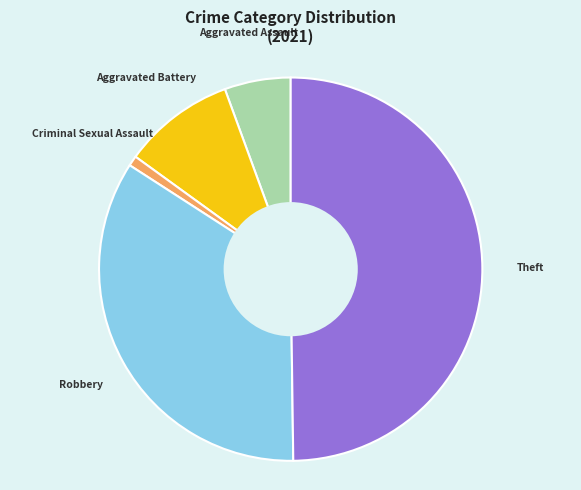

How many segments does this pie chart have?

5